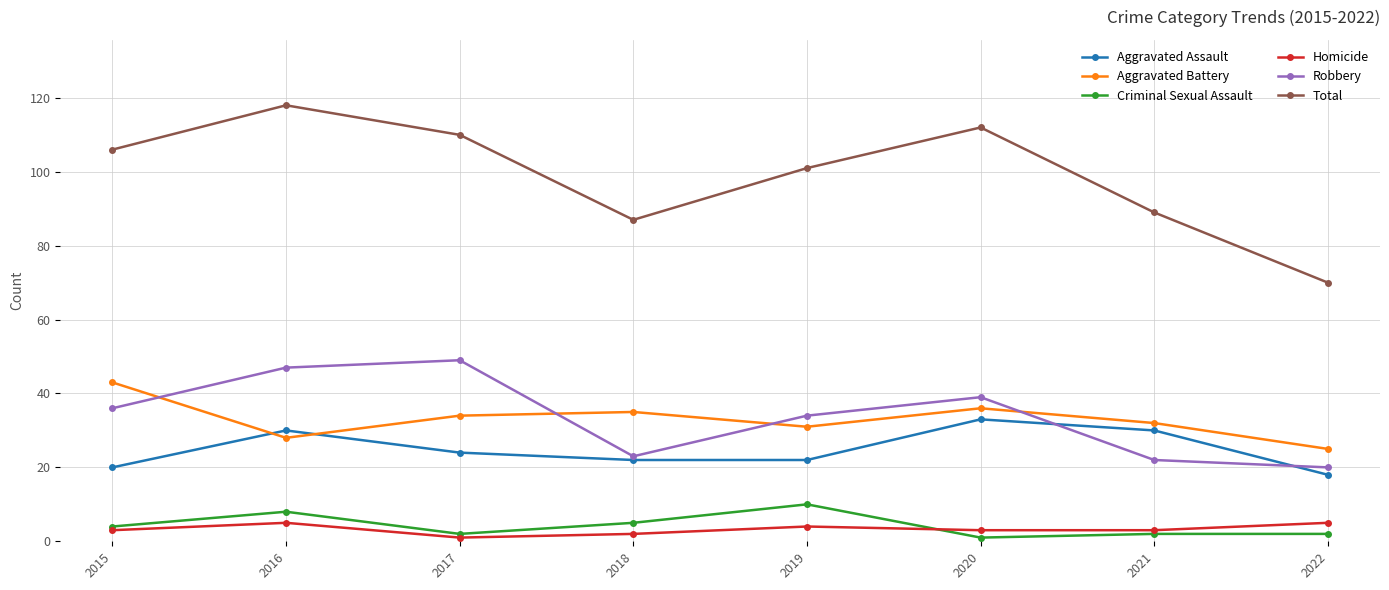

In Homicide, how many points are higher than both neighbors (excluding endpoints)?

2